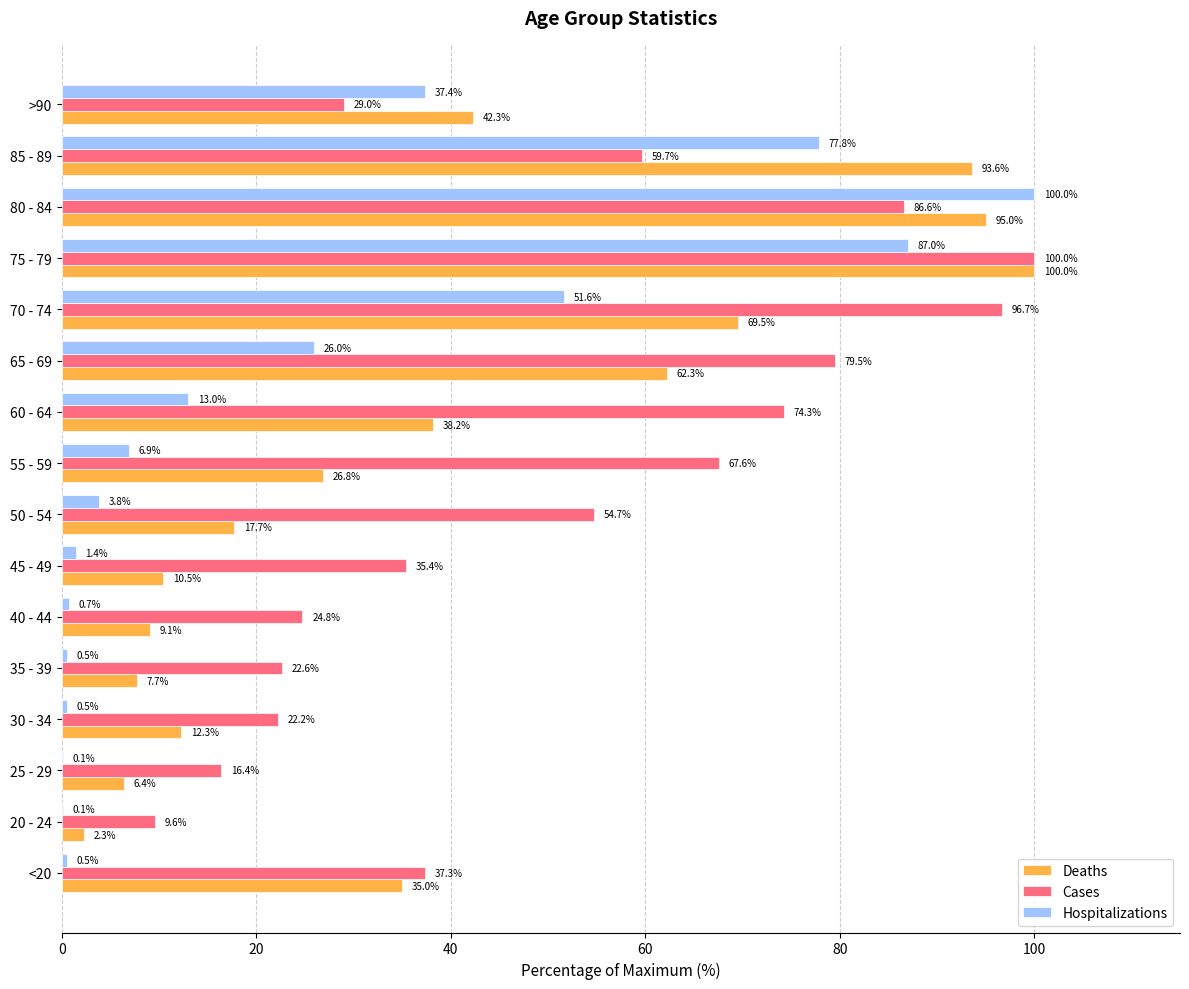

What are all the series names shown in the legend?

Deaths, Cases, Hospitalizations